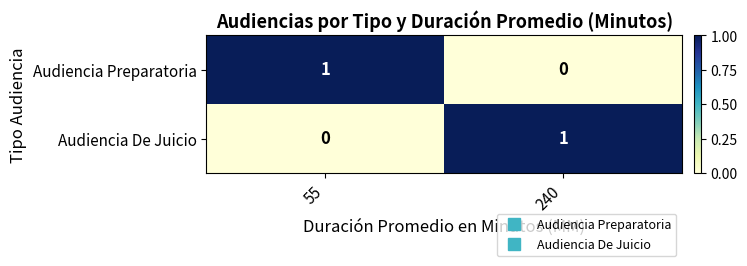

Is it true that Audiencia Preparatoria equals 0 at 55?

False